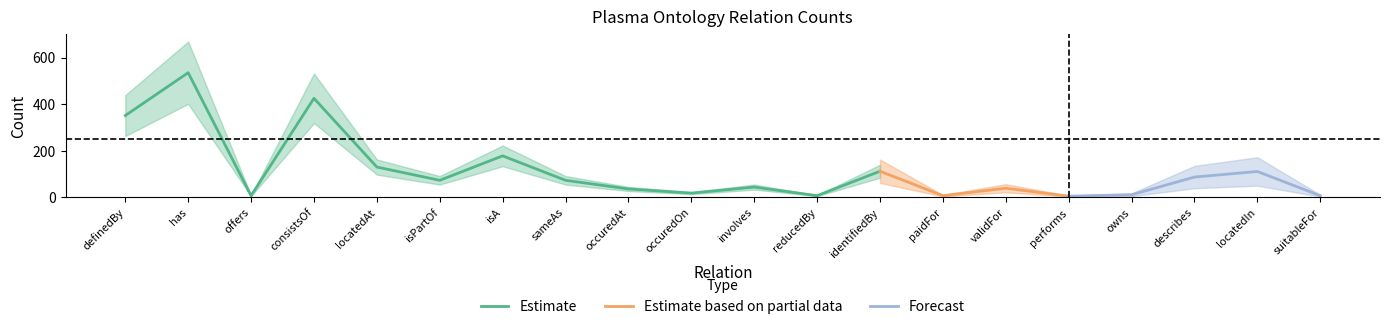

What is the ratio of the value at involves to the value at locatedAt?

0.3